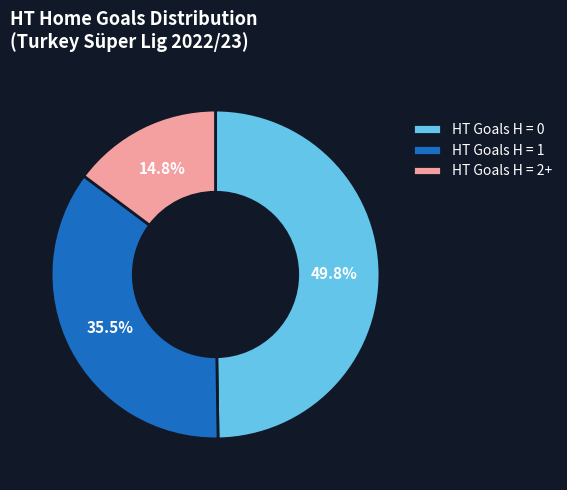

Between HT Goals H = 1 and HT Goals H = 0, which is larger?

HT Goals H = 0